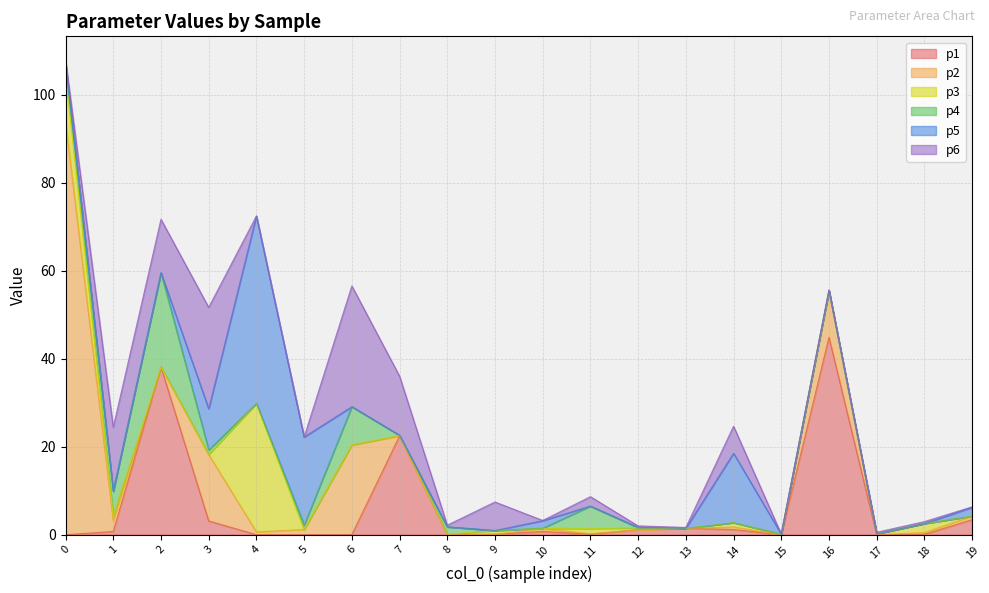

What value does the p3 series have at 18?

2.1